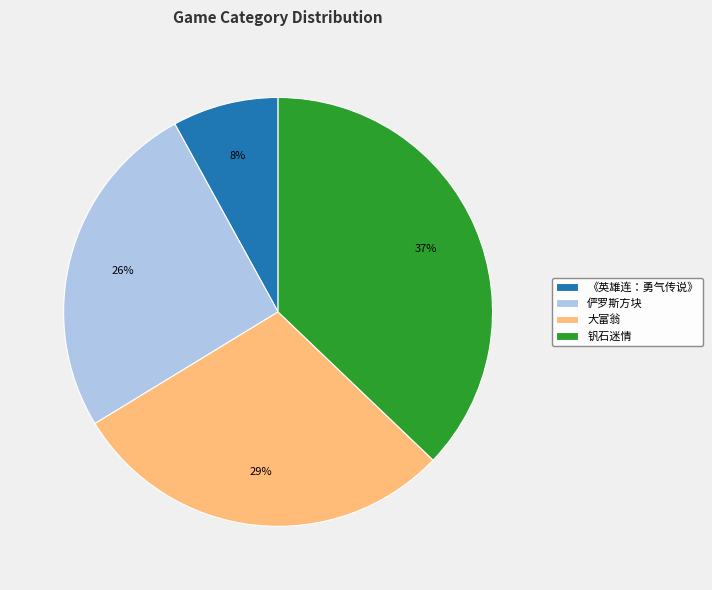

Rank the categories by value from lowest to highest.

《英雄连：勇气传说》, 俨罗斯方块, 大富翁, 钒石迷情